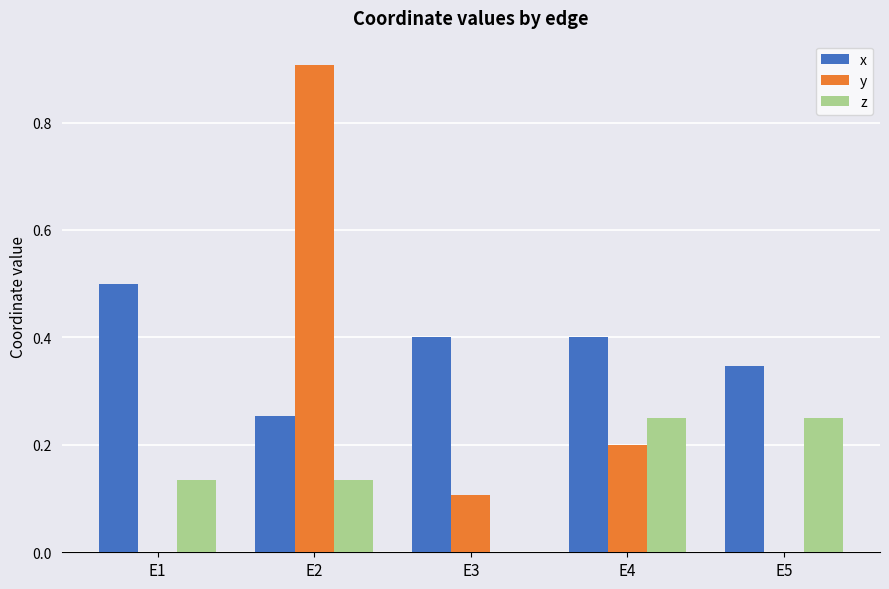

Is it true that y equals 0.0 at E1?

True